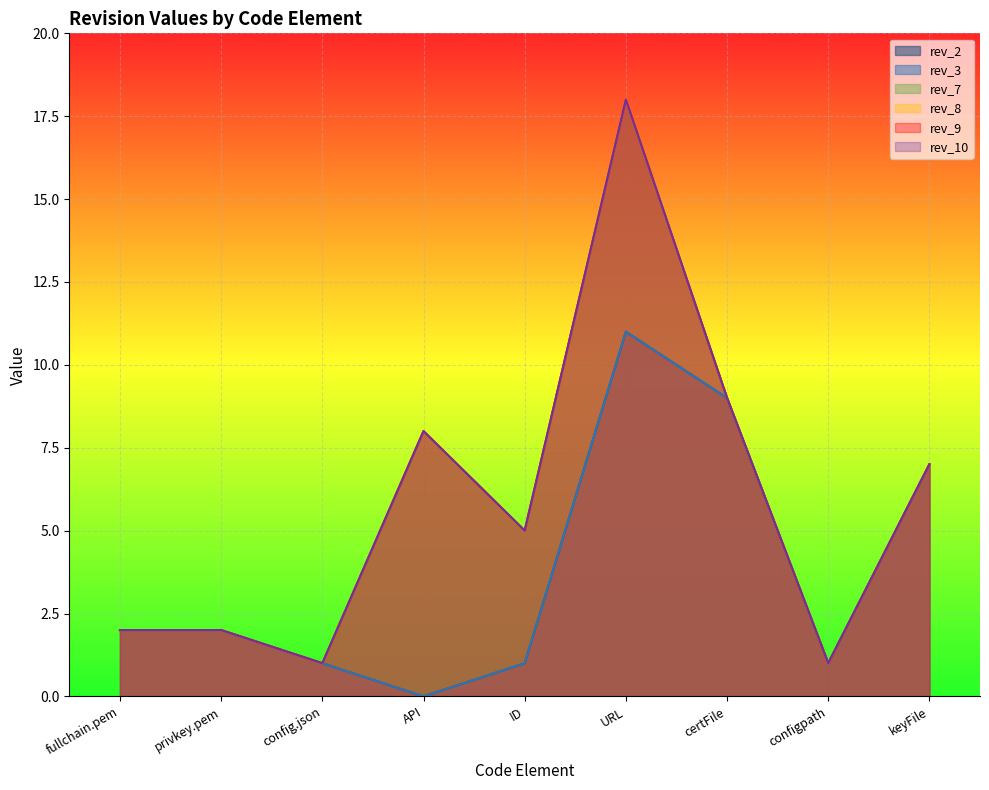

At how many categories does at least one series exceed 4?

5